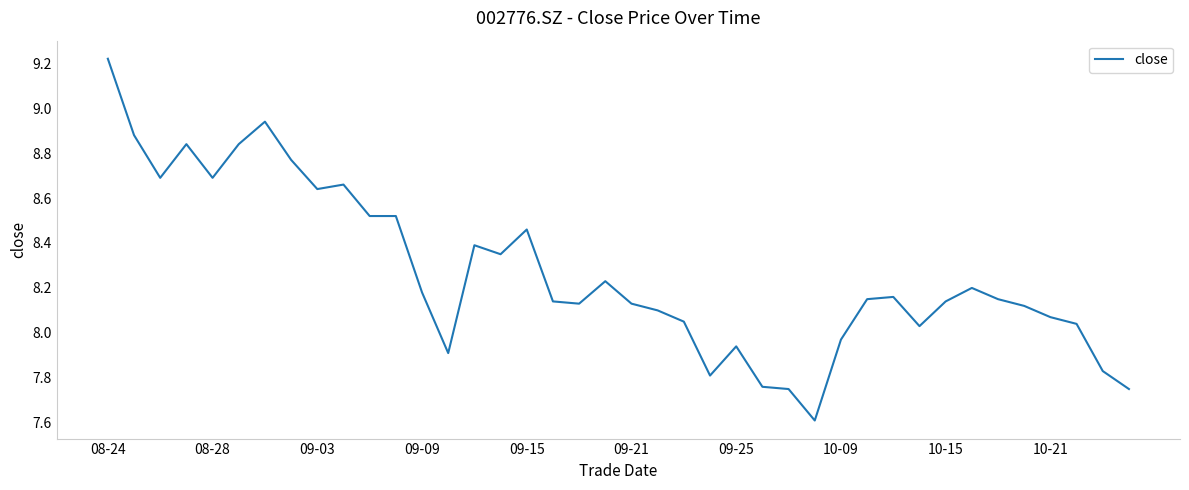

How many categories are shown in the chart?

40